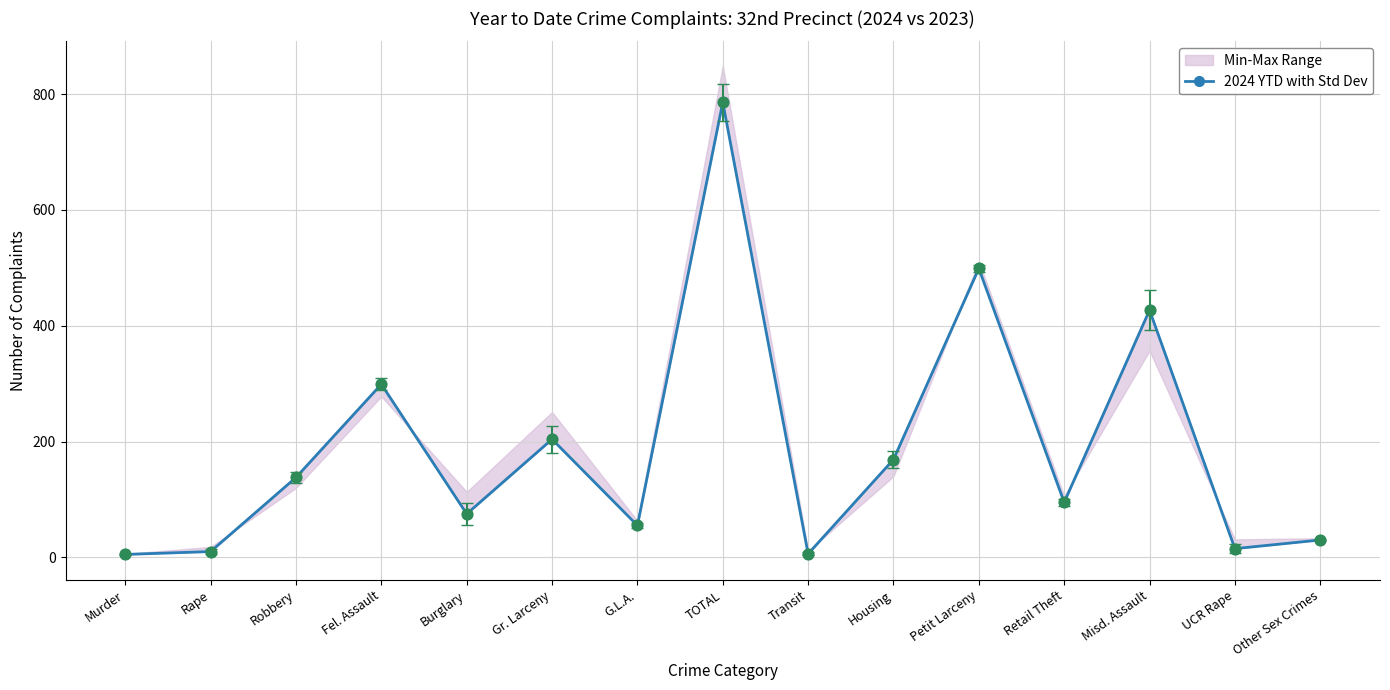

What is the ratio of the value at Fel. Assault to the value at Murder?

59.8